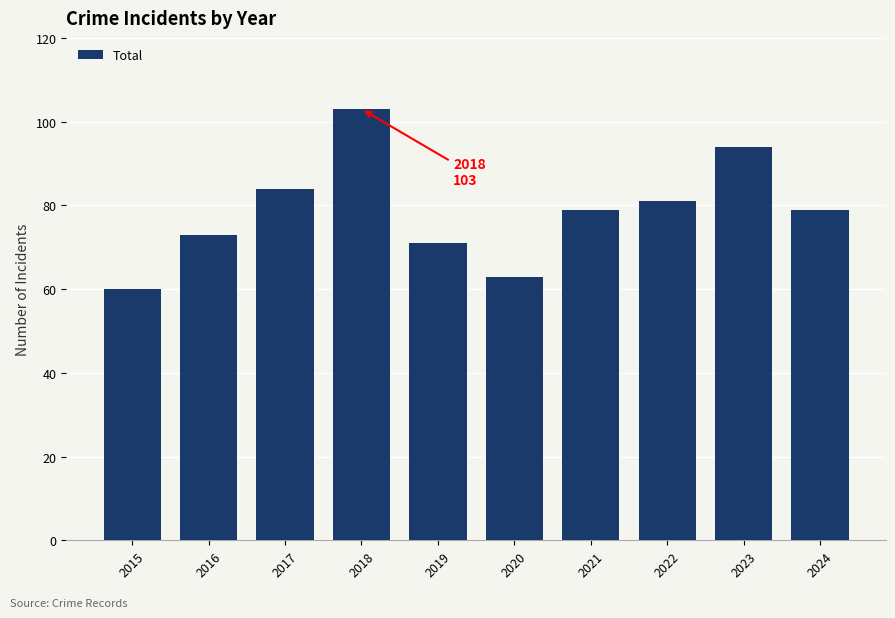

What is the value of the 2nd bar from the left?

73